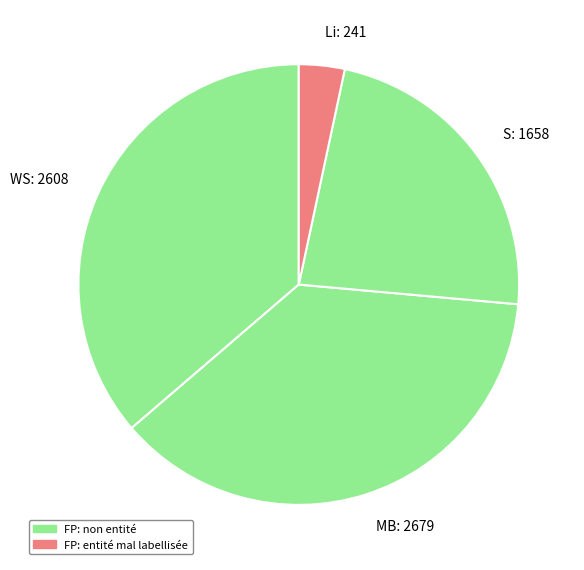

How many slices are in this pie chart?

4